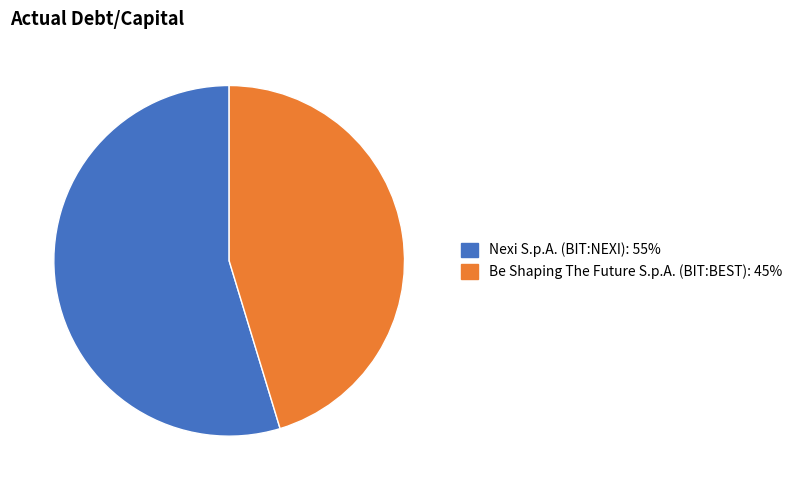

The Nexi S.p.A. (BIT:NEXI) slice represents 61% of the pie. True or false?

False